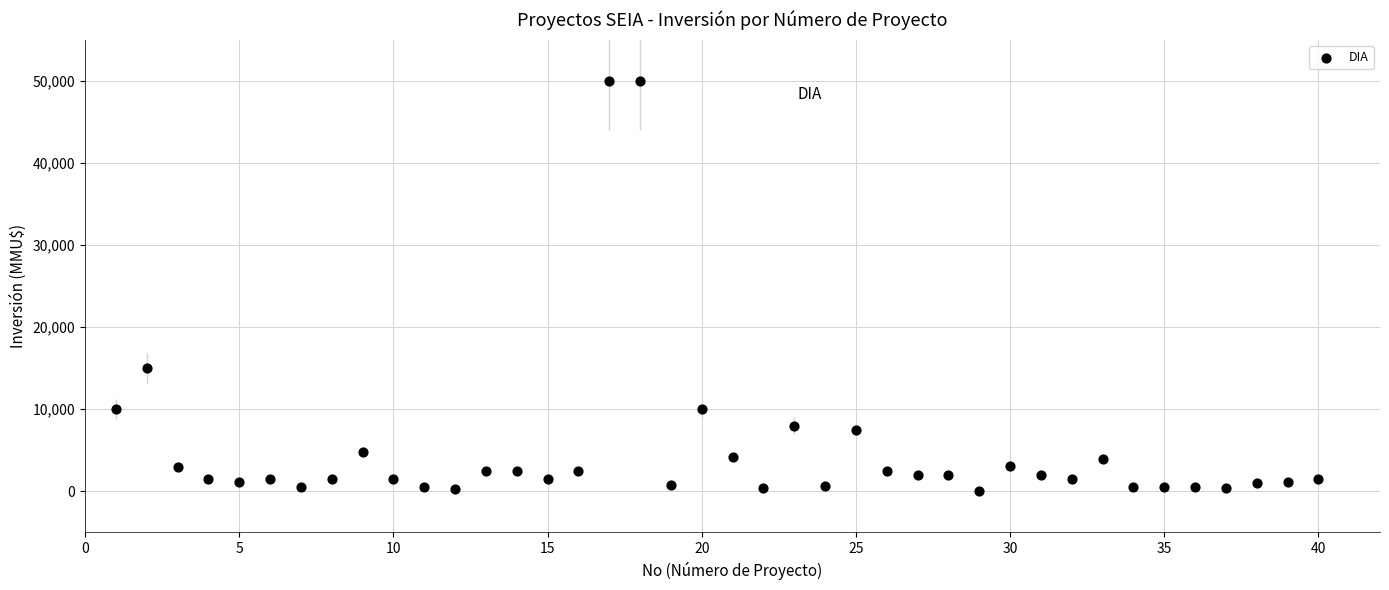

What Y value in the scatter plot is closest to 25019?

15000